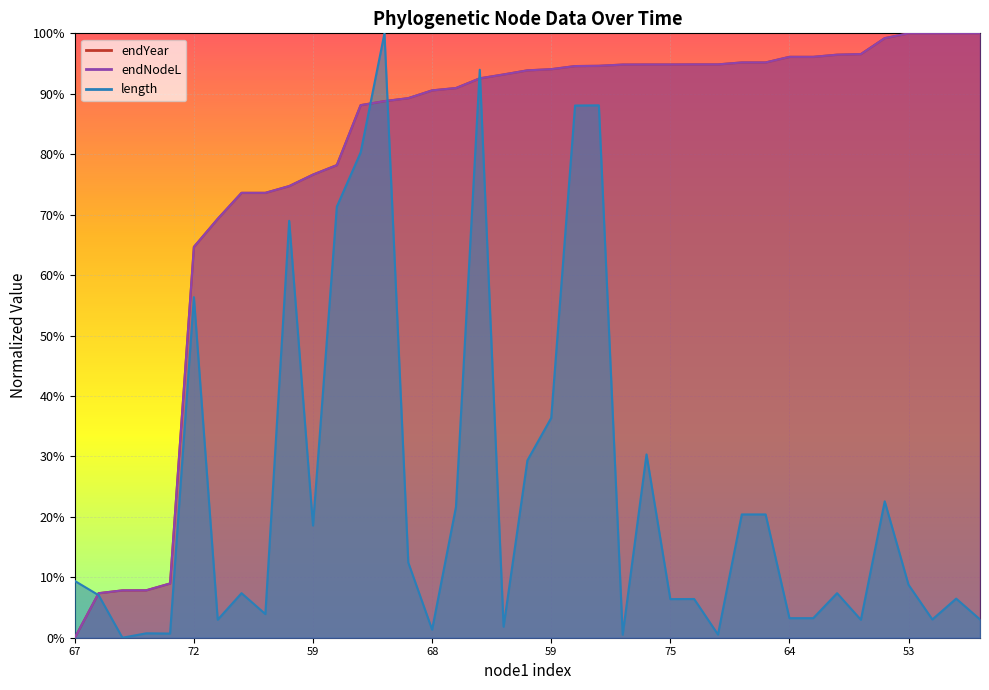

What is the sum of the length values at 43 and 64?

0.9